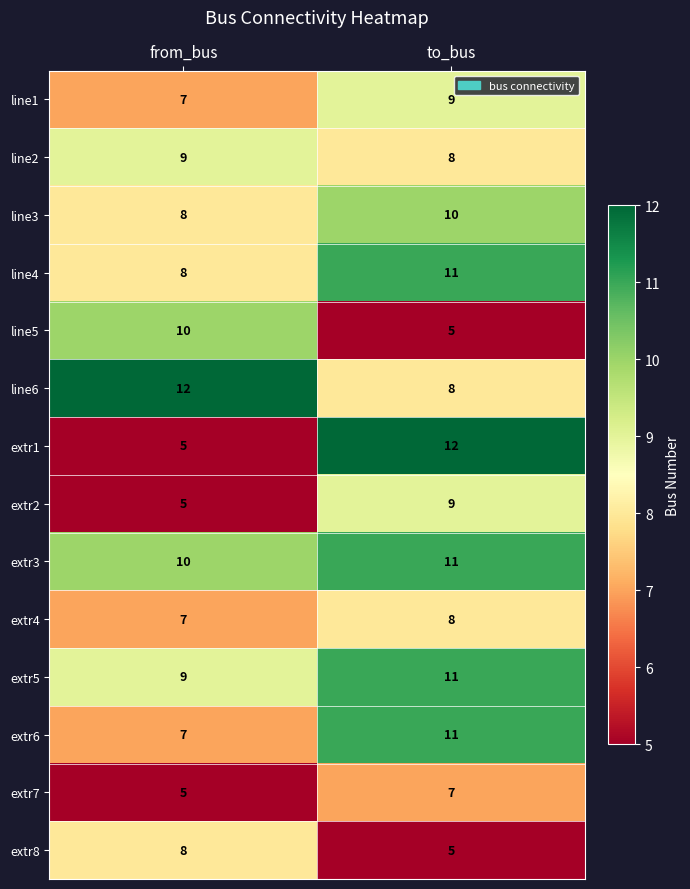

Which series has the widest spread of values?

extr1